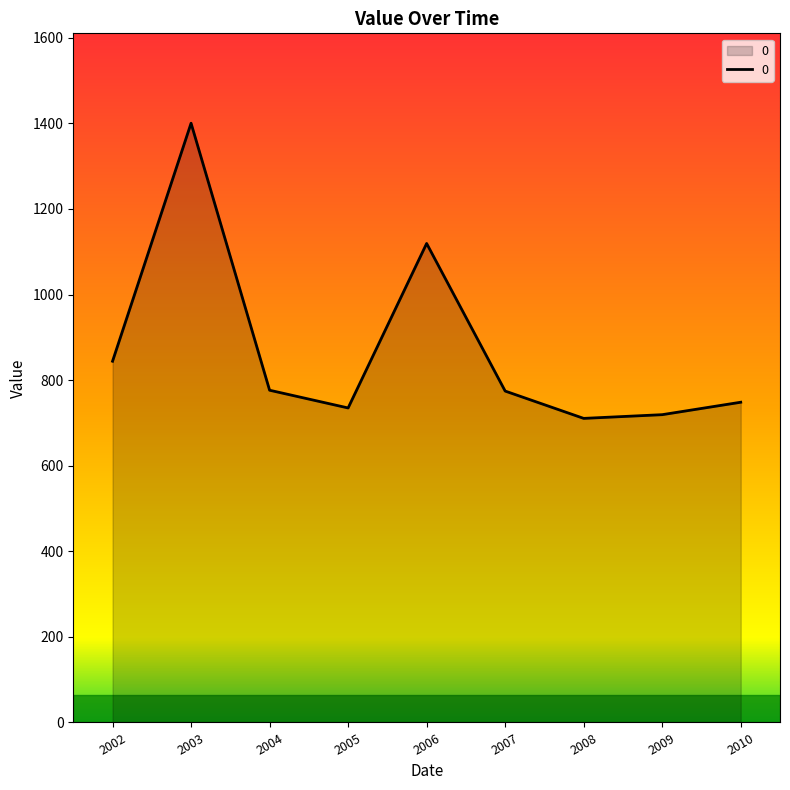

What is the ratio of the value at 2010 to the value at 2004?

1.0